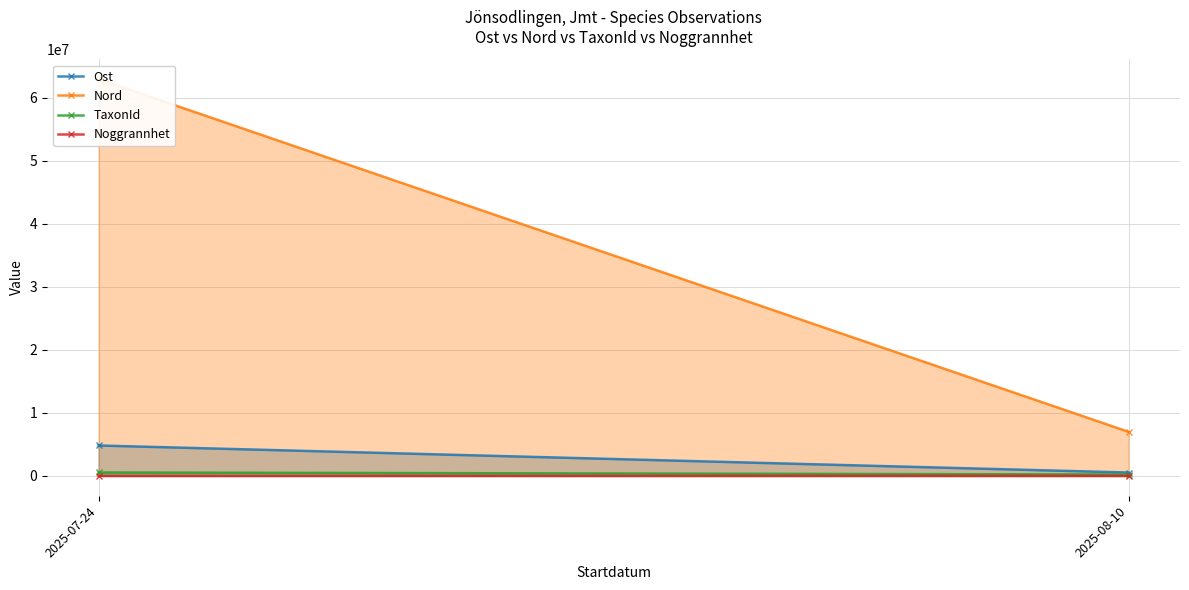

What is the difference between the maximum and minimum values in the Noggrannhet series?

178